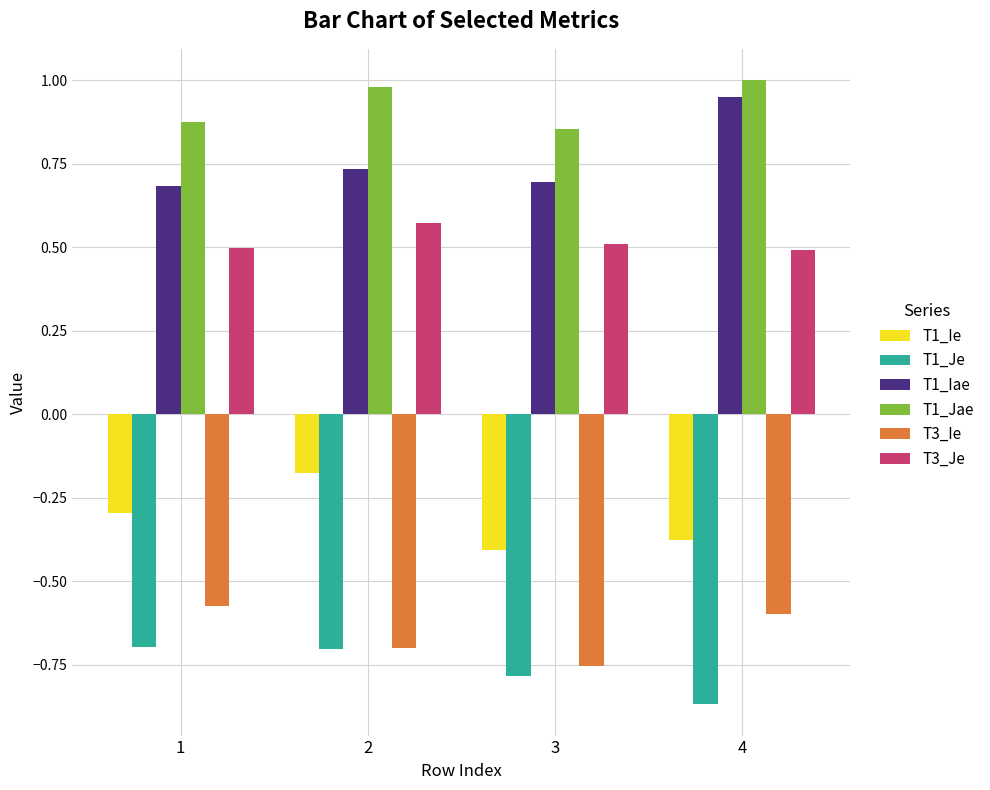

What is the sum of all T3_Ie values?

-2.6